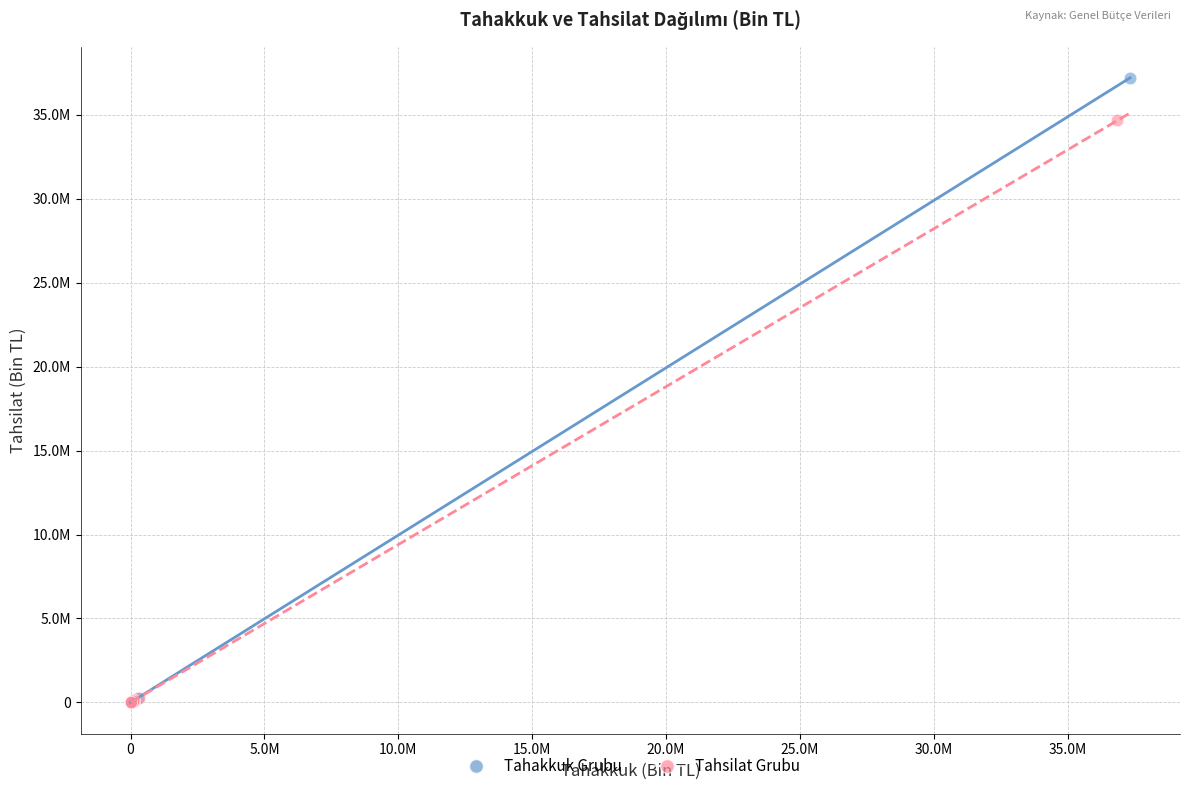

What are all the series names shown in the legend?

Tahakkuk Grubu, Tahsilat Grubu